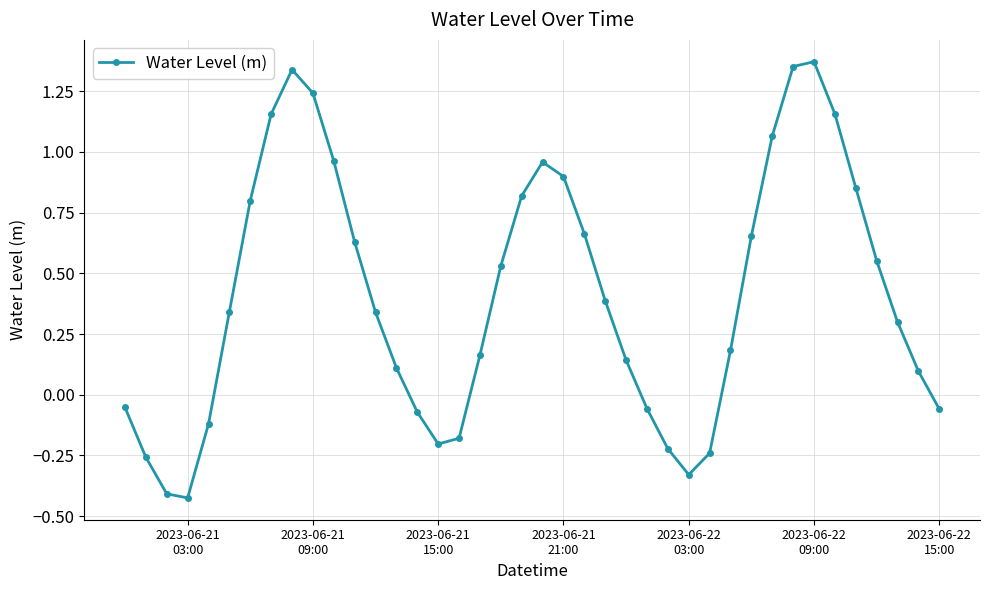

How many negative values are there?

13